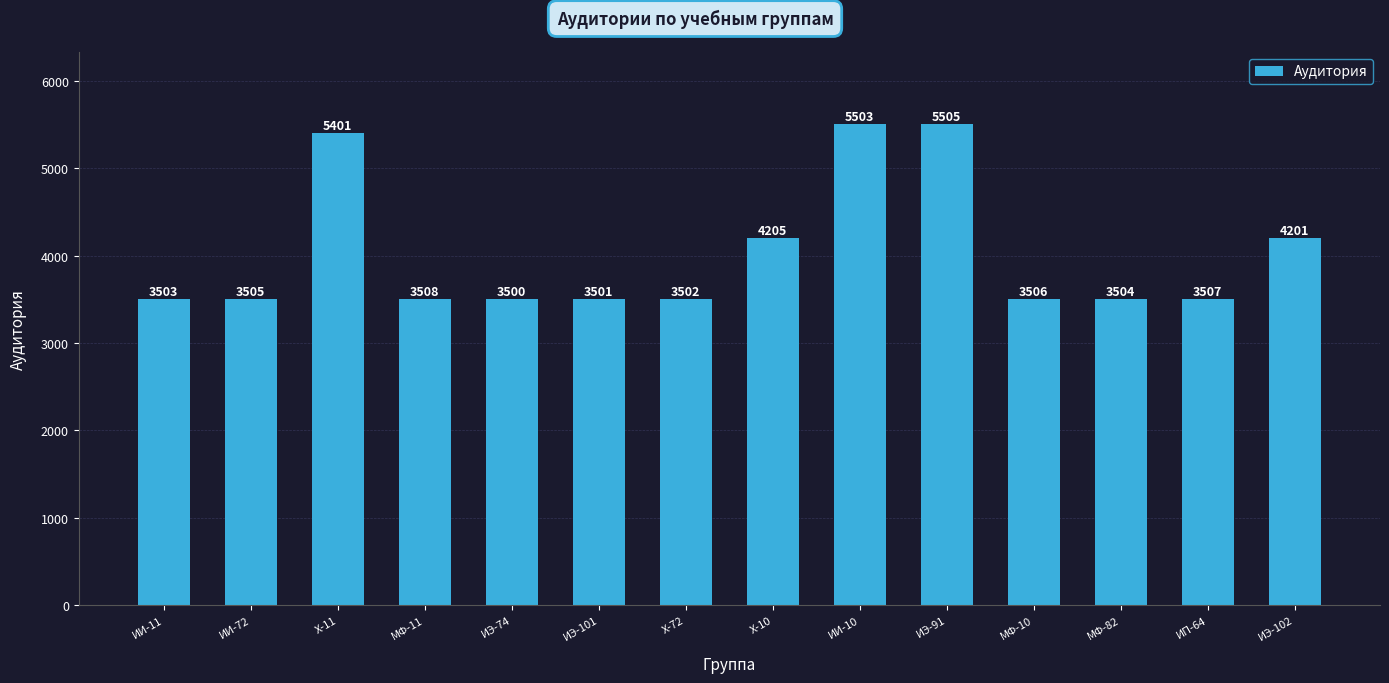

How many values are below 3507?

7